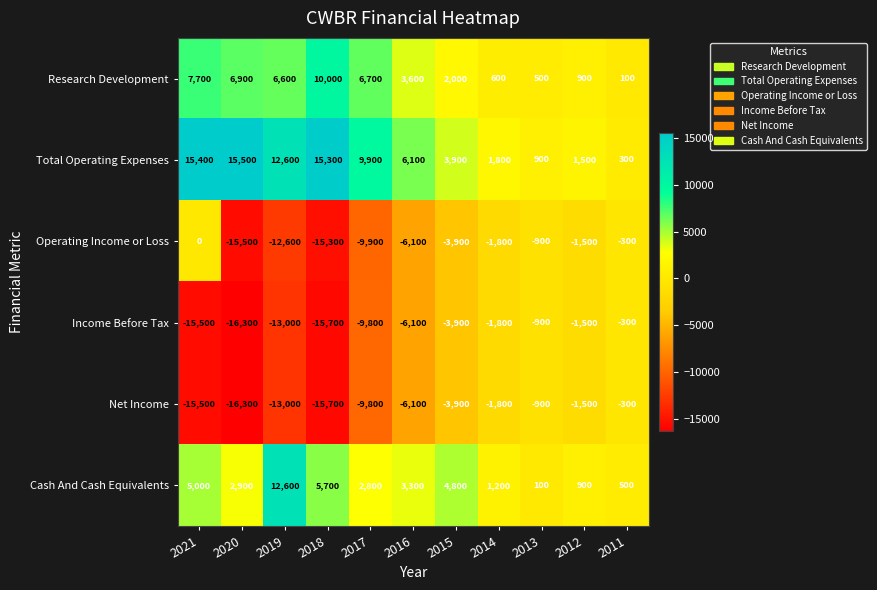

What is the total value across all series at 2018?

-15700